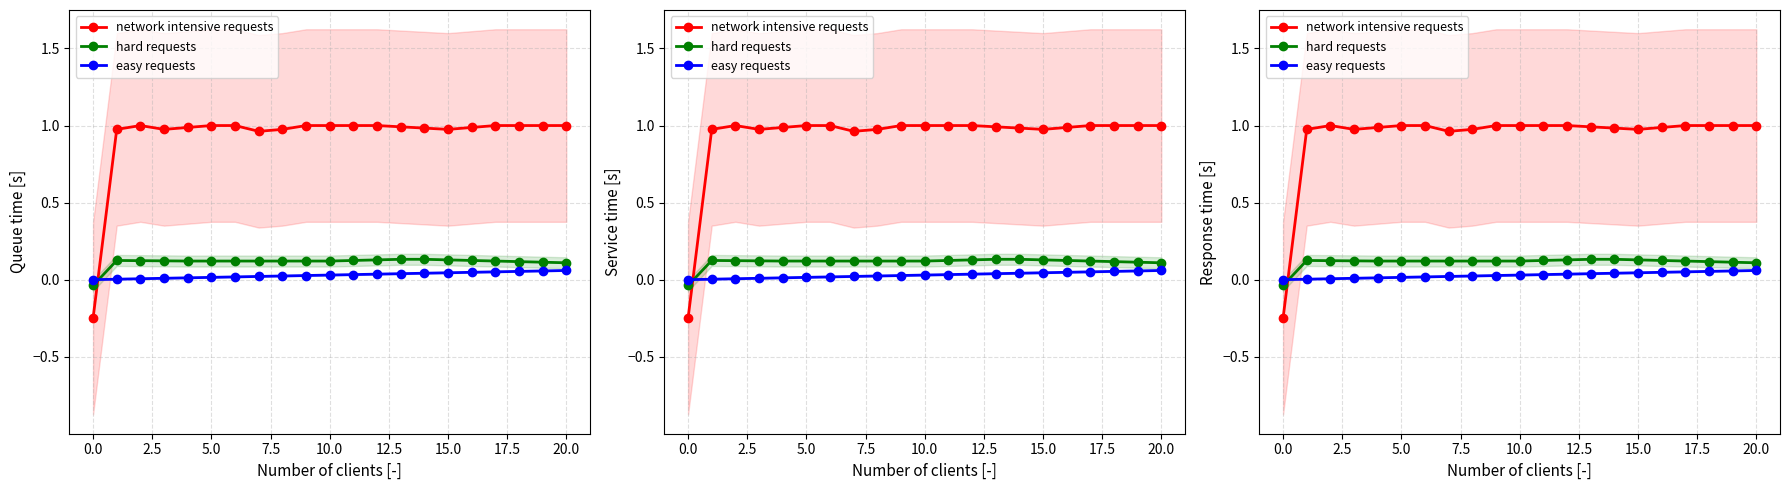

Is it true that easy requests equals 0.0 at 12.5?

False